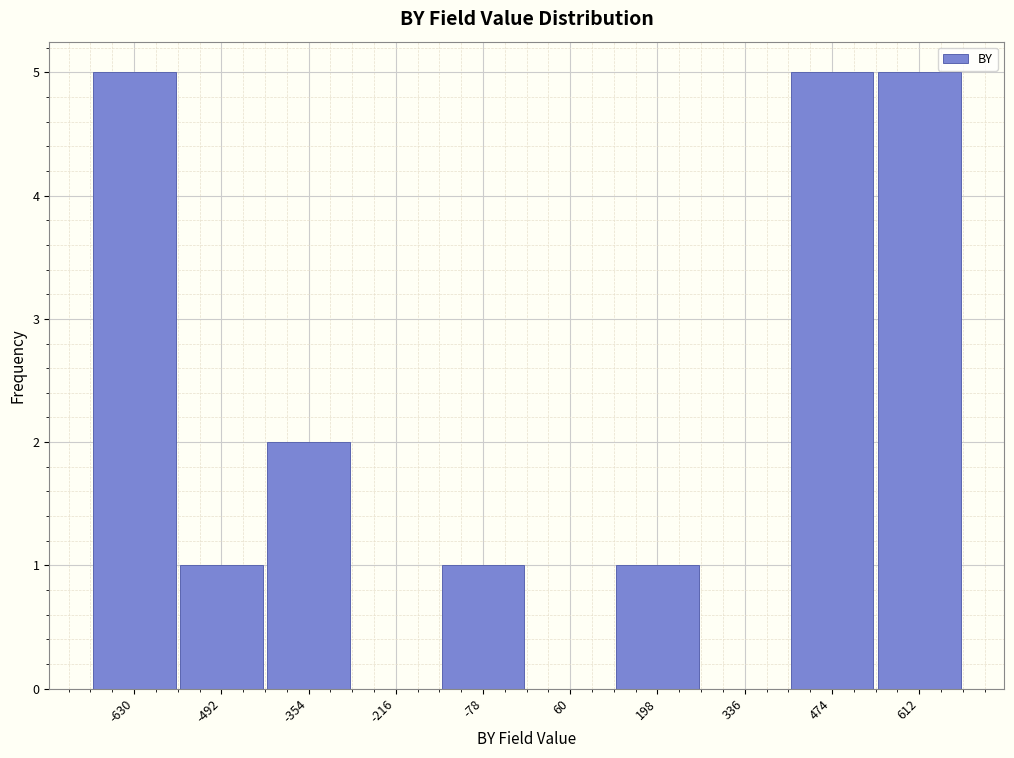

What is the height of the bar covering -700 to -560 on the x-axis? Neither the bar edges nor the heights are printed on the chart, so give them approximately, as read against the axes.

5